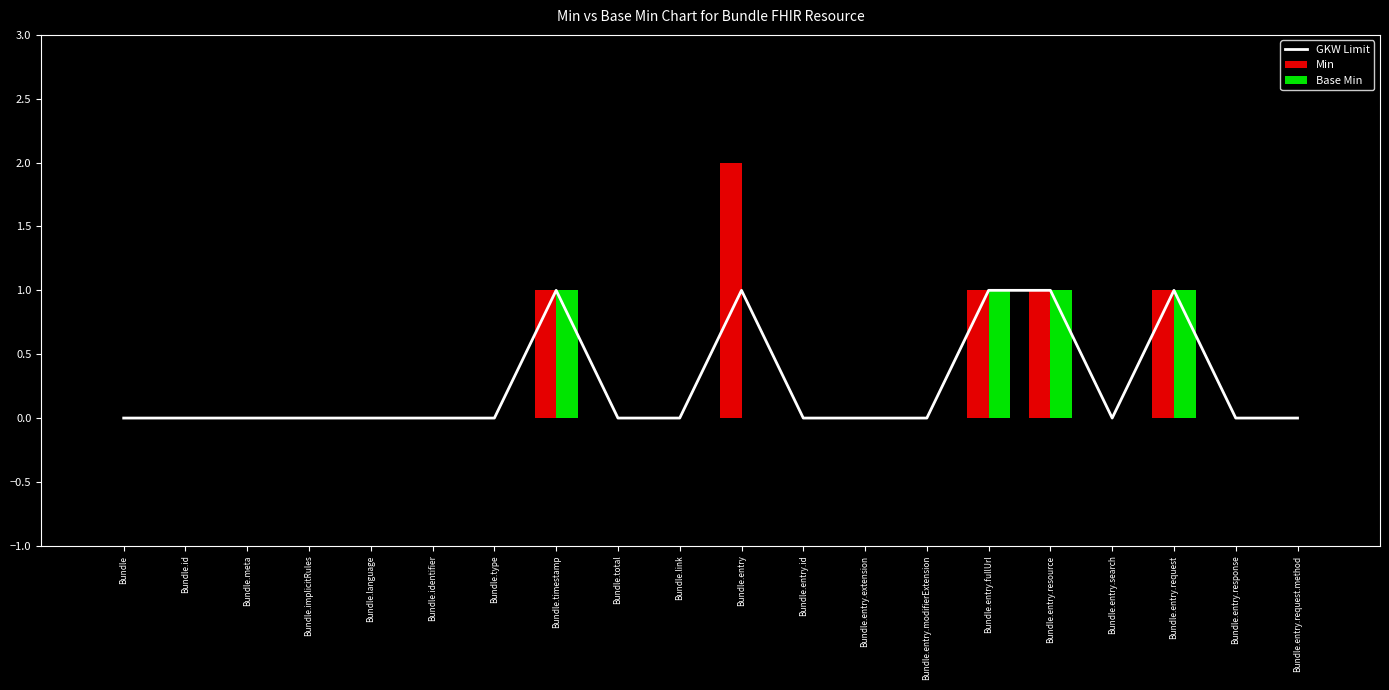

How many data points does each series have?

20